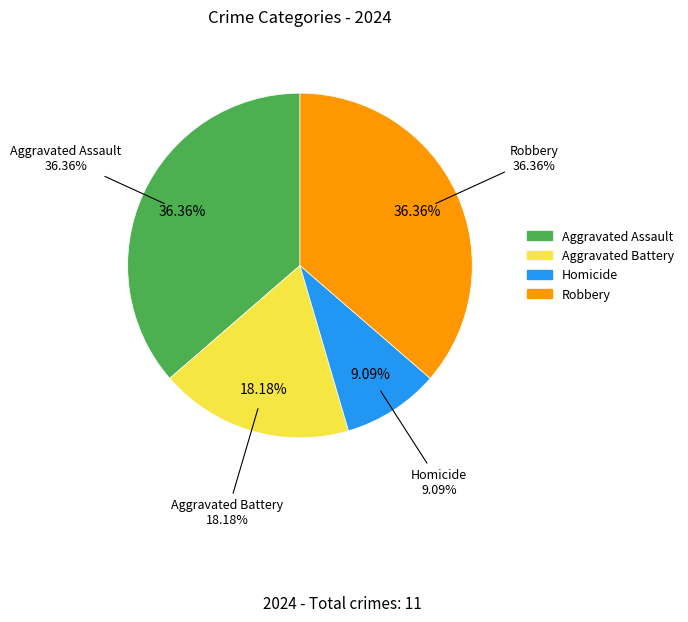

Combined, do Robbery and Homicide account for over 50%?

No